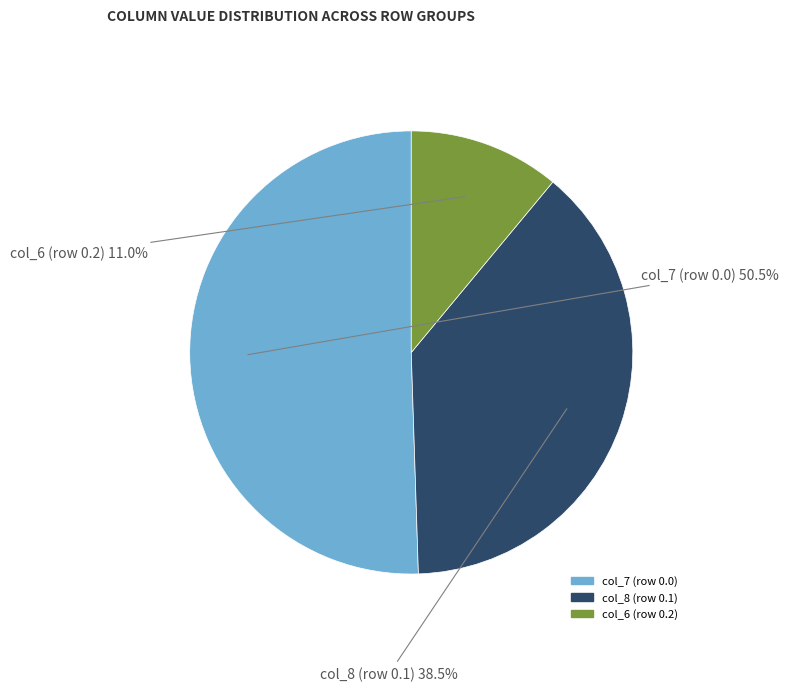

Does any single category account for the majority?

Yes